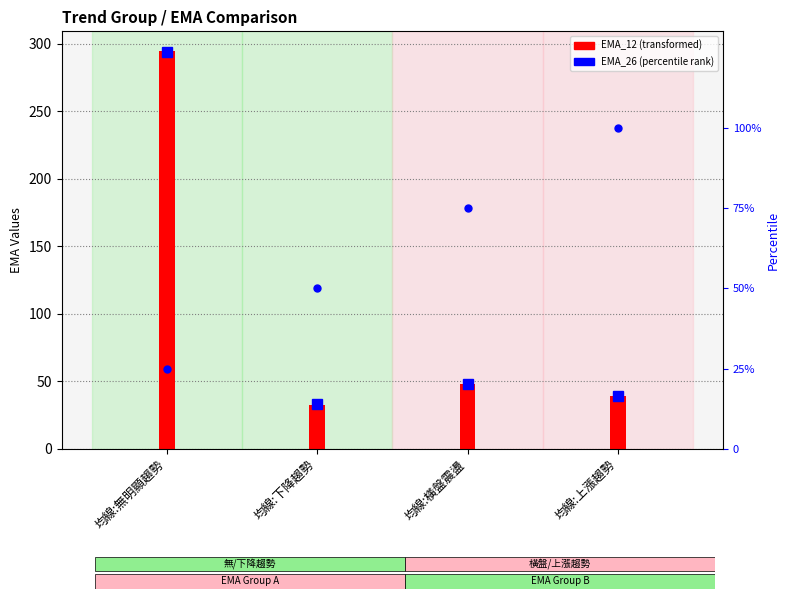

What is the value of the percentile rank bar at the 1st from the left?

25.0